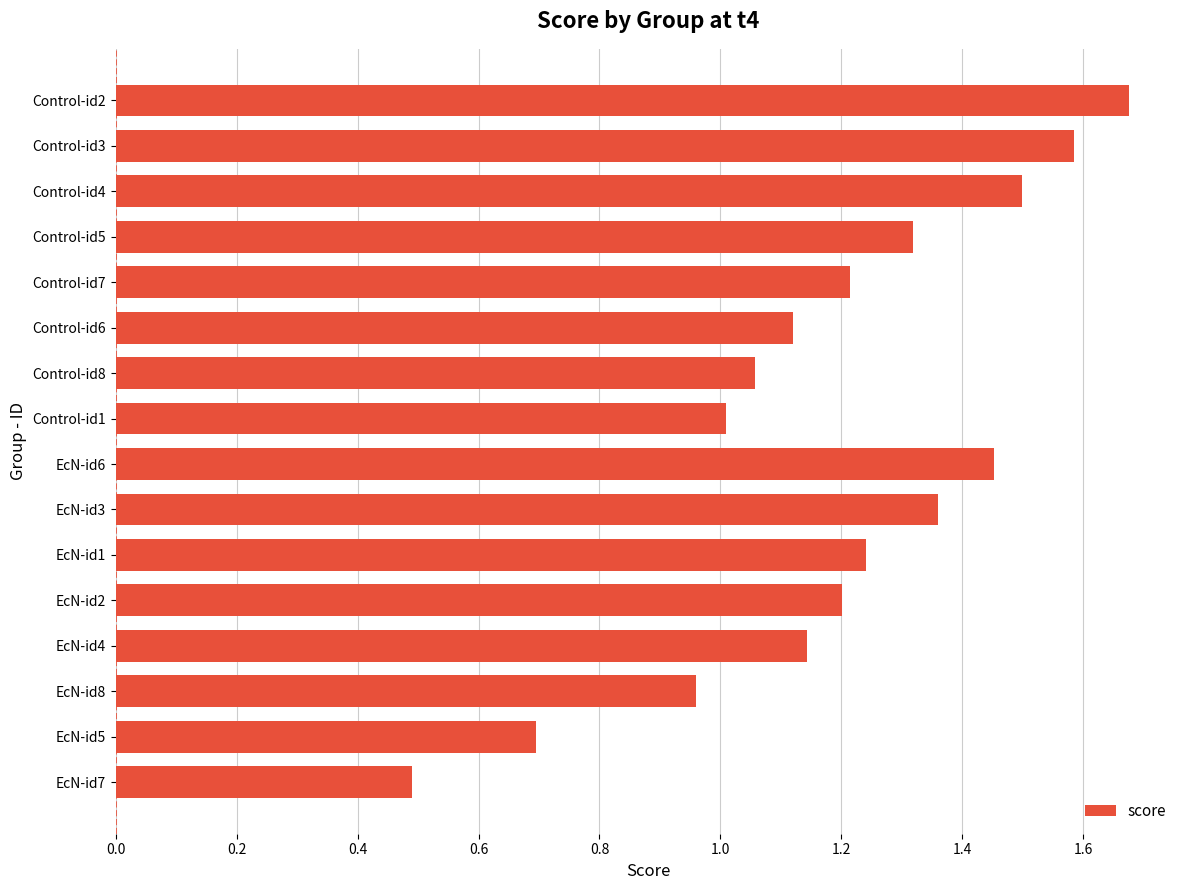

What is the difference between the values at EcN-id1 and EcN-id8?

0.3